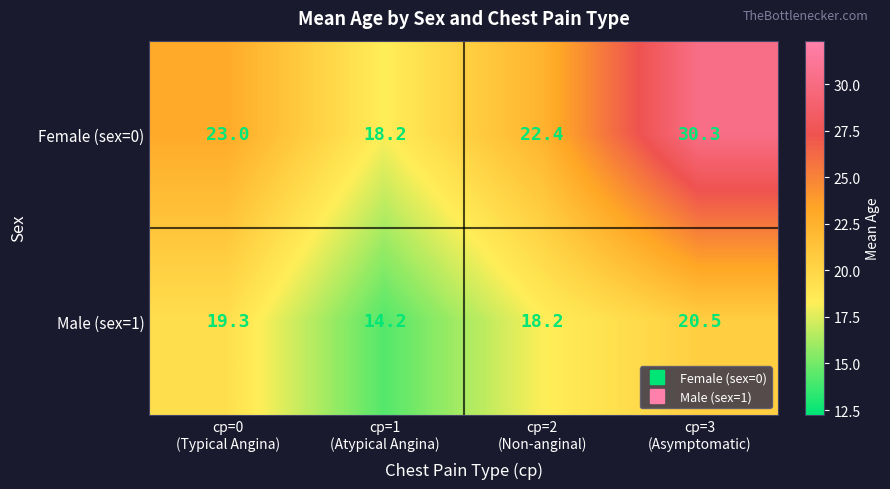

Which series has the largest total across all categories?

Female (sex=0)